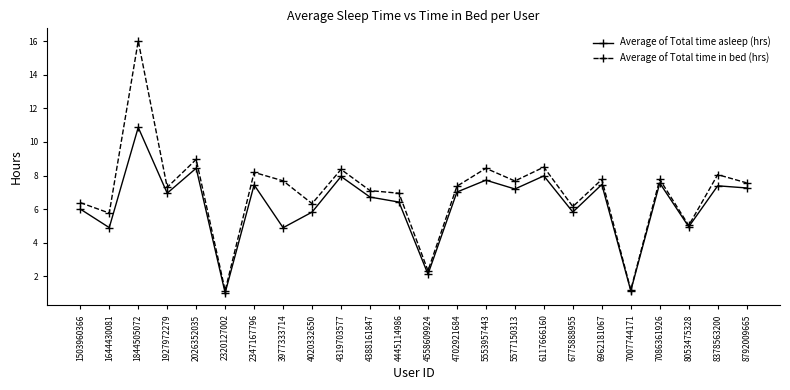

Is the value of Average of Total time in bed (hrs) at 8053475328 greater than the value of Average of Total time asleep (hrs) at 6775888955?

No